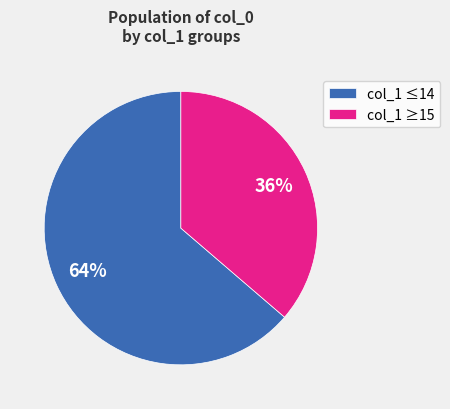

To the nearest percent, what is the average slice percentage?

50%